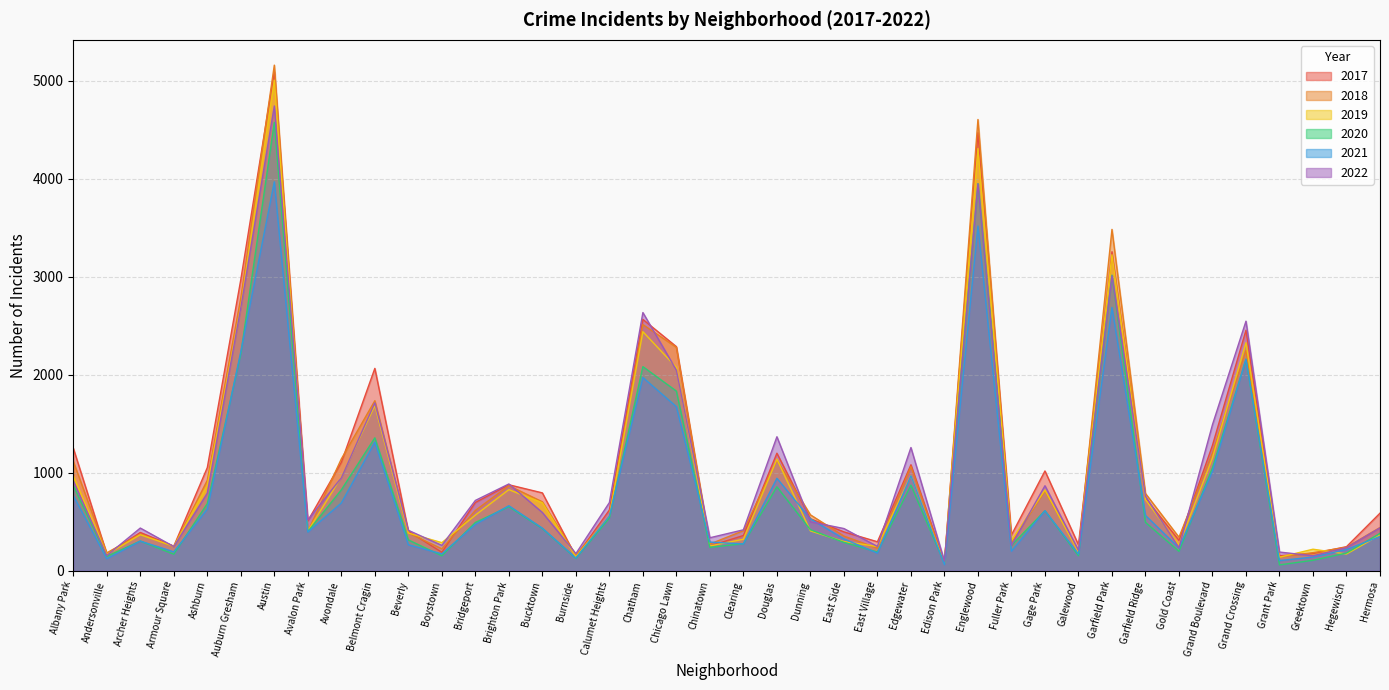

How many lines are shown in the chart?

6